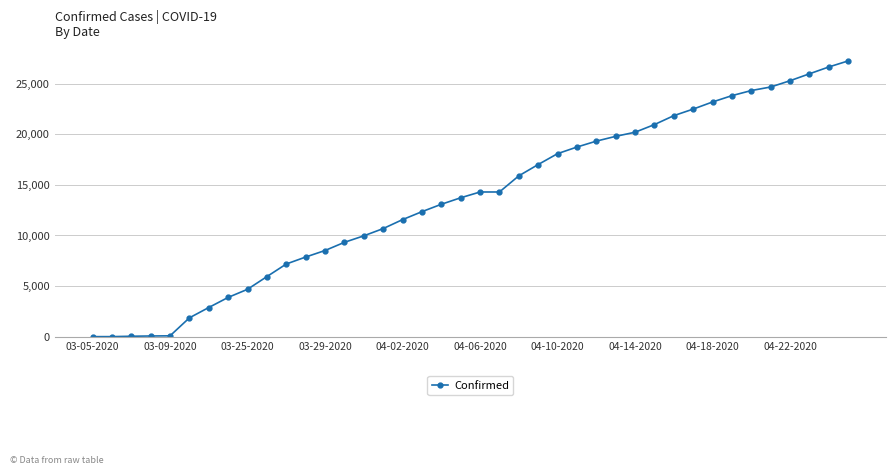

What is the value of the 12th point from the left?

7875